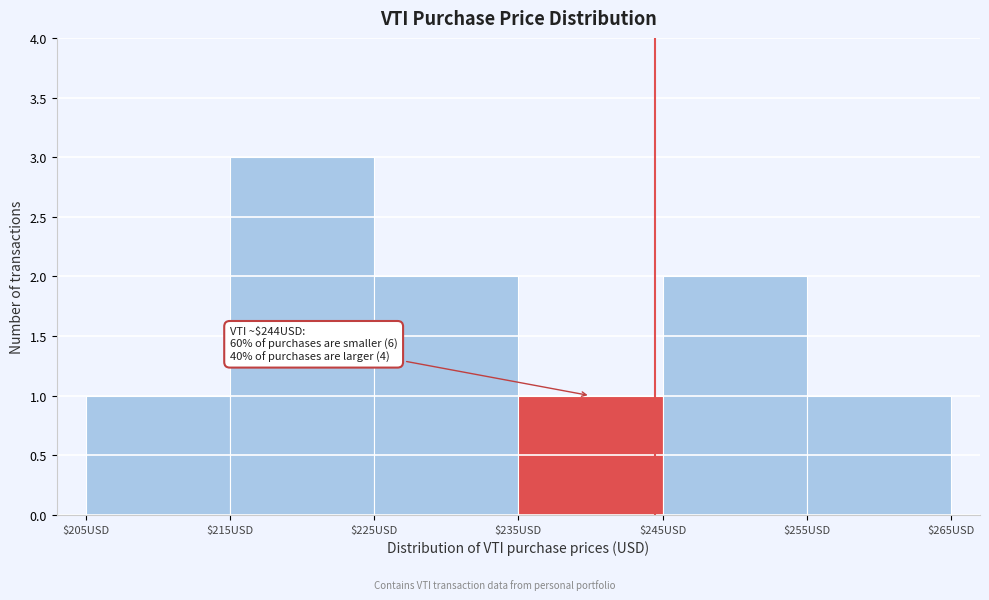

Which range on the x-axis has the tallest bar?

215 to 225